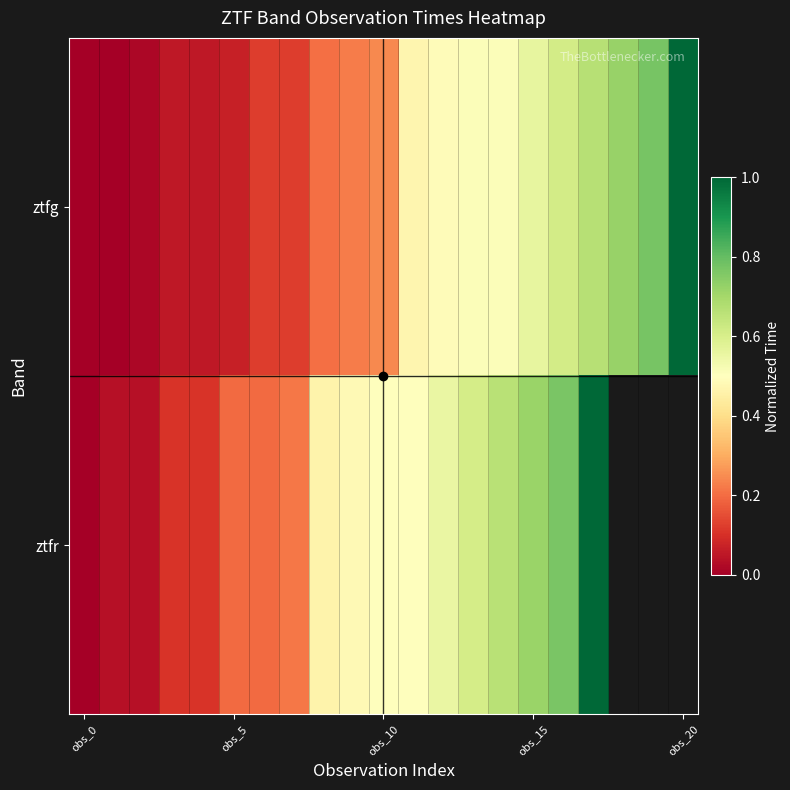

What is the highest value of the ztfr series?

1.0